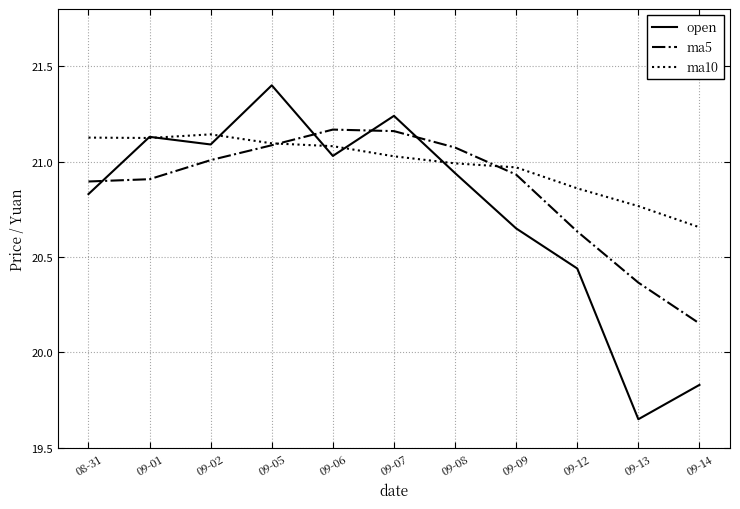

At which label does open first exceed 20?

08-31